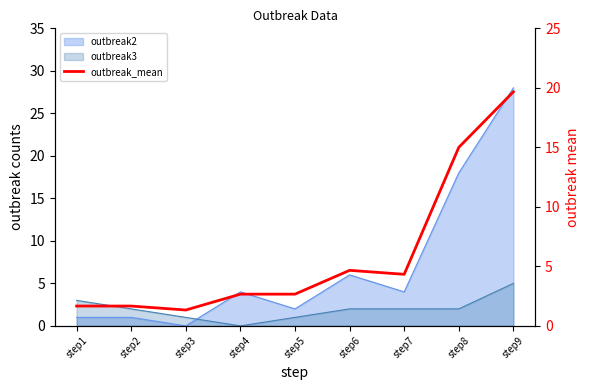

The chart shows a value of 4.6 at step5. True or false?

False